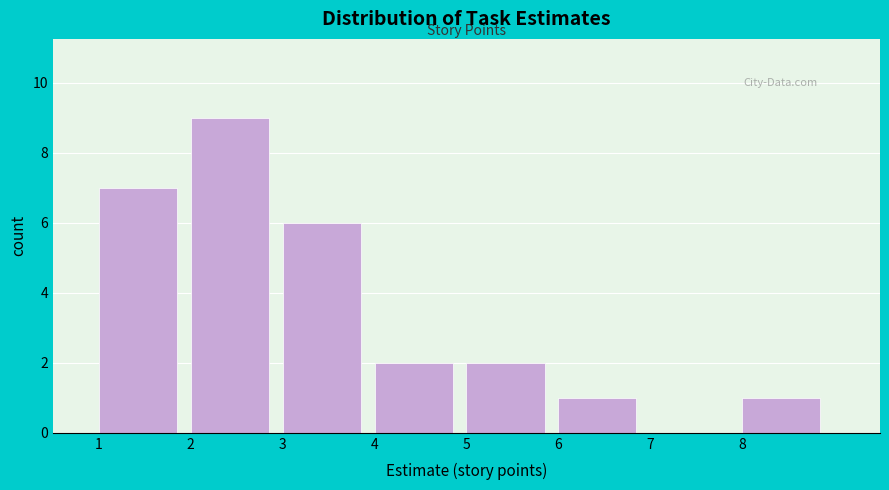

Reading left to right, list every bar in this chart as the range it spans on the x-axis followed by its height. The values are not printed on the chart, so give them approximately, as read against the axis.

1 to 2: 7
2 to 3: 9
3 to 4: 6
4 to 5: 2
5 to 6: 2
6 to 7: 1
7 to 8: 0
8 to 9: 1